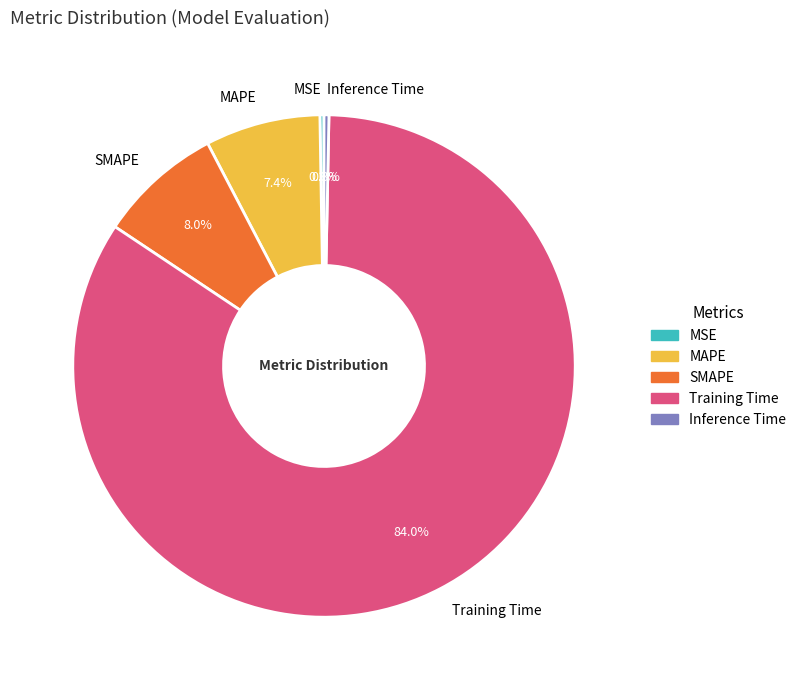

To the nearest percent, what is the difference between the largest and smallest slice percentages?

84%